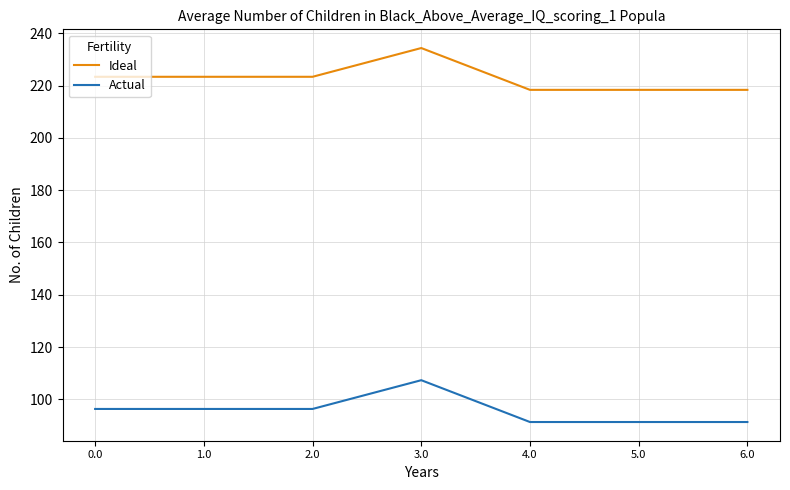

True or false: Actual has a value of 91.3 at 5.0.

True